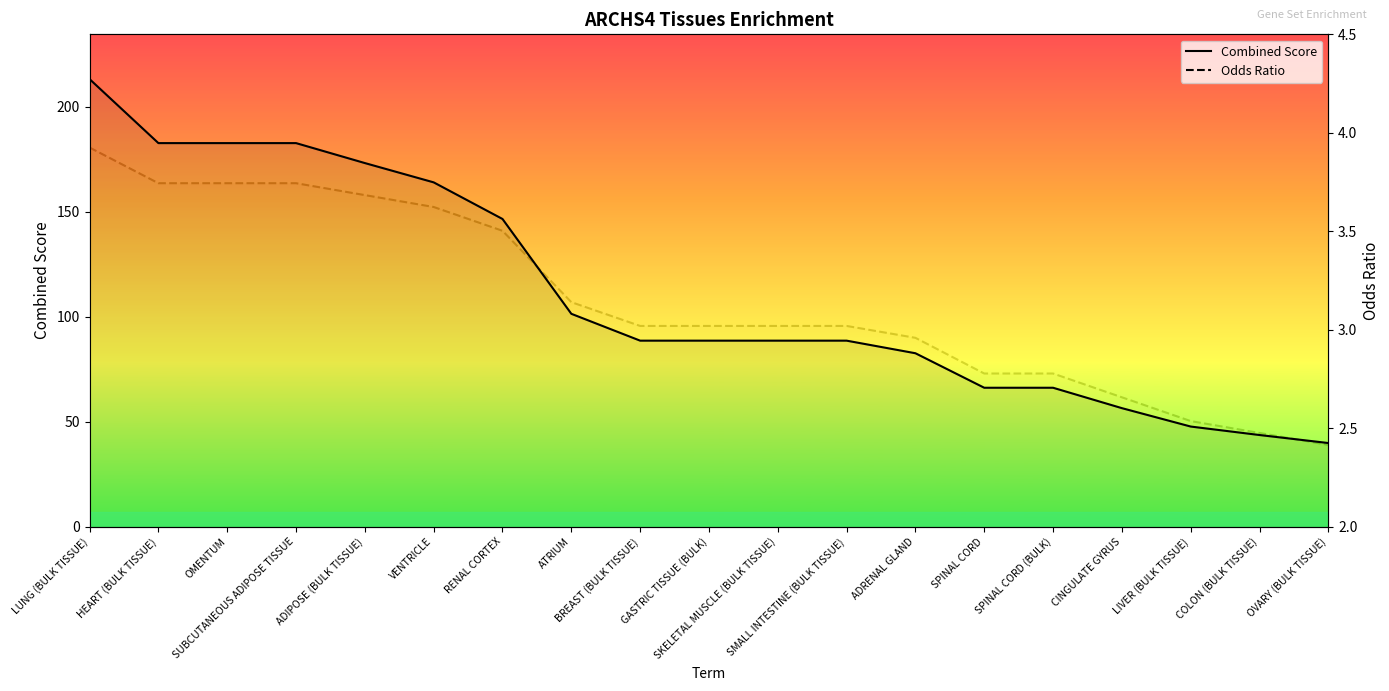

Which label corresponds to the largest value in the chart?

LUNG (BULK TISSUE)